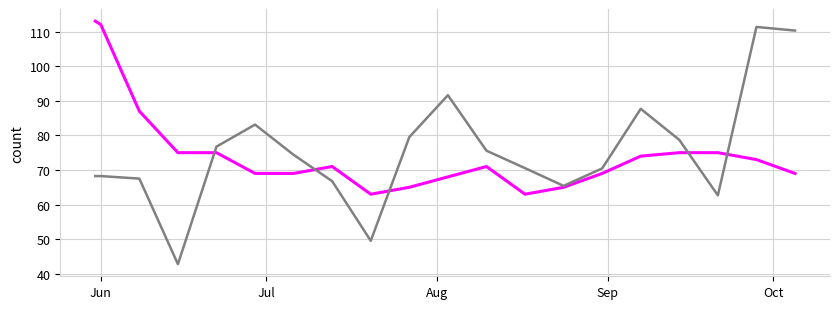

What is the greatest value displayed?

113.0